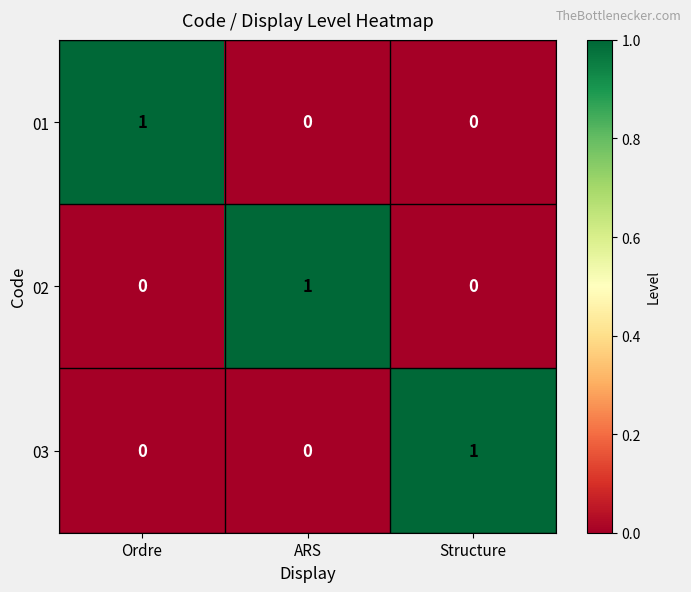

Is the value of 03 at ARS greater than the value of 02 at ARS?

No